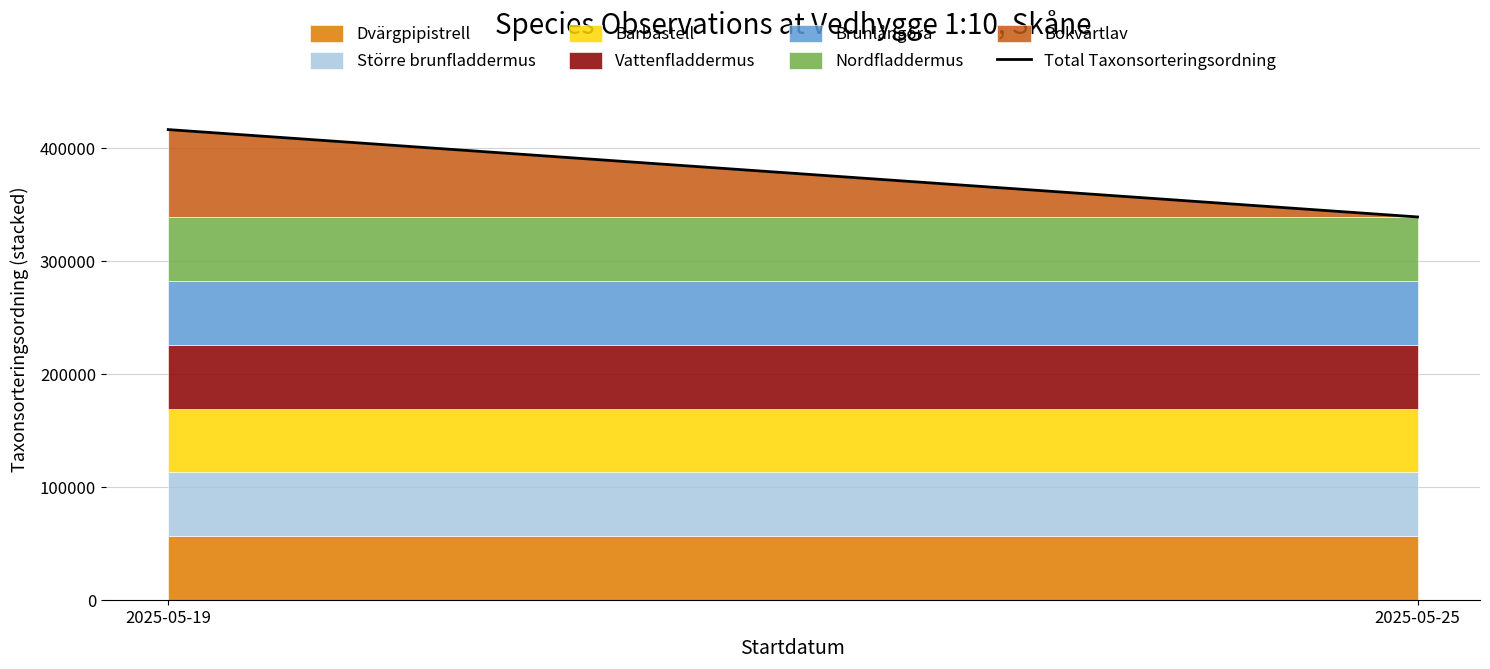

Which has a higher value, 2025-05-25 or 2025-05-19?

2025-05-19